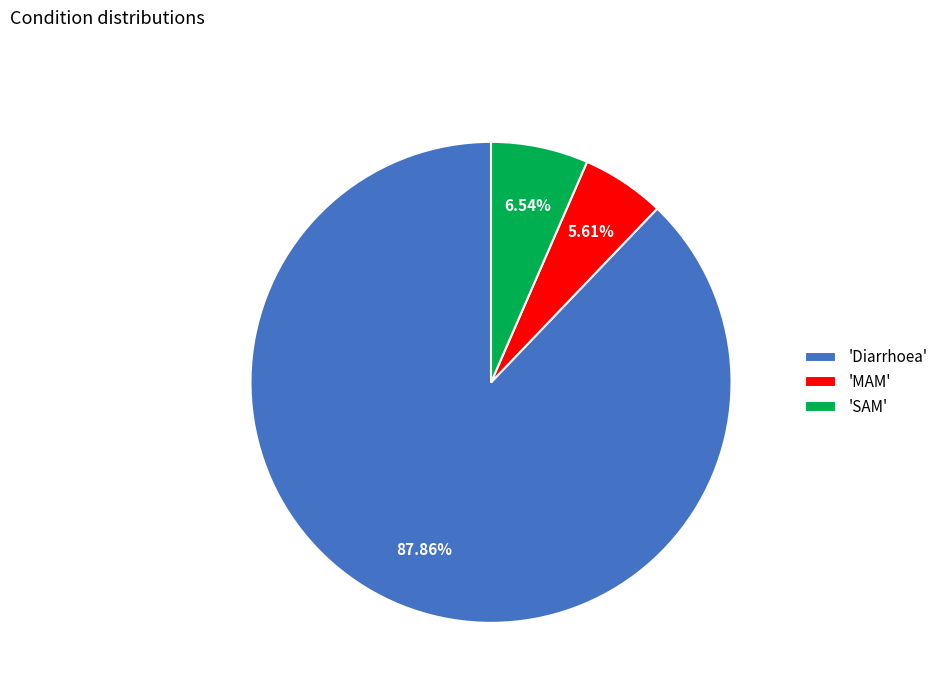

Between 'MAM' and 'SAM', which is larger?

'SAM'